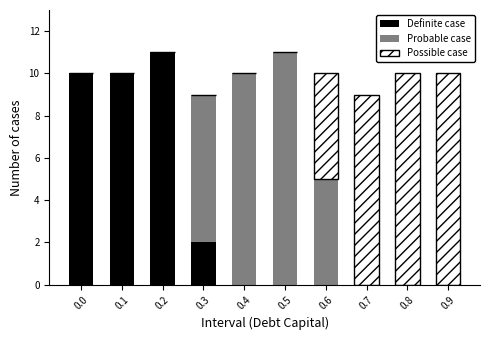

Reading right to left, transcribe the values for Definite case.

0.9=0	0.8=0	0.7=0	0.6=0	0.5=0	0.4=0	0.3=2	0.2=11	0.1=10	0.0=10